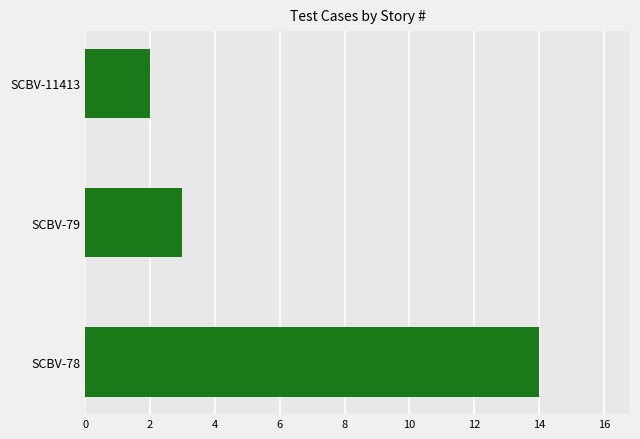

Between SCBV-11413 and SCBV-78, which is larger?

SCBV-78